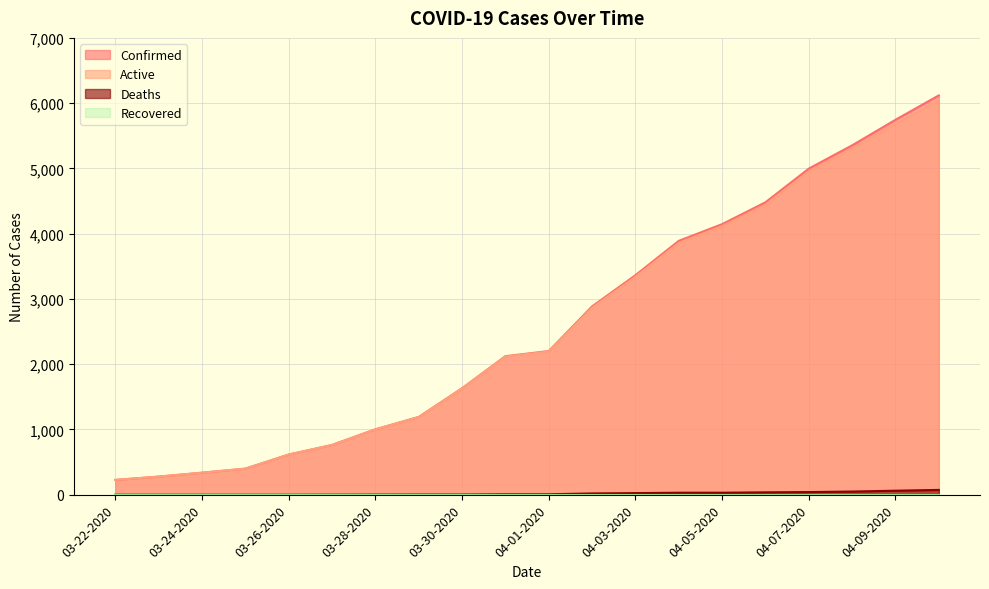

Which category has the highest value across all series?

04-10-2020